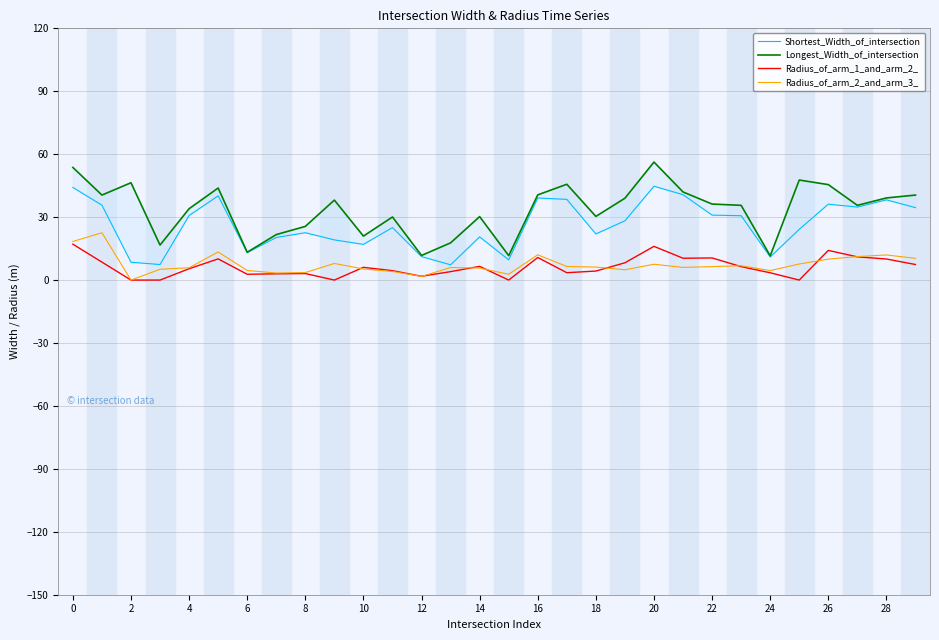

Does the chart have visible grid lines?

Yes